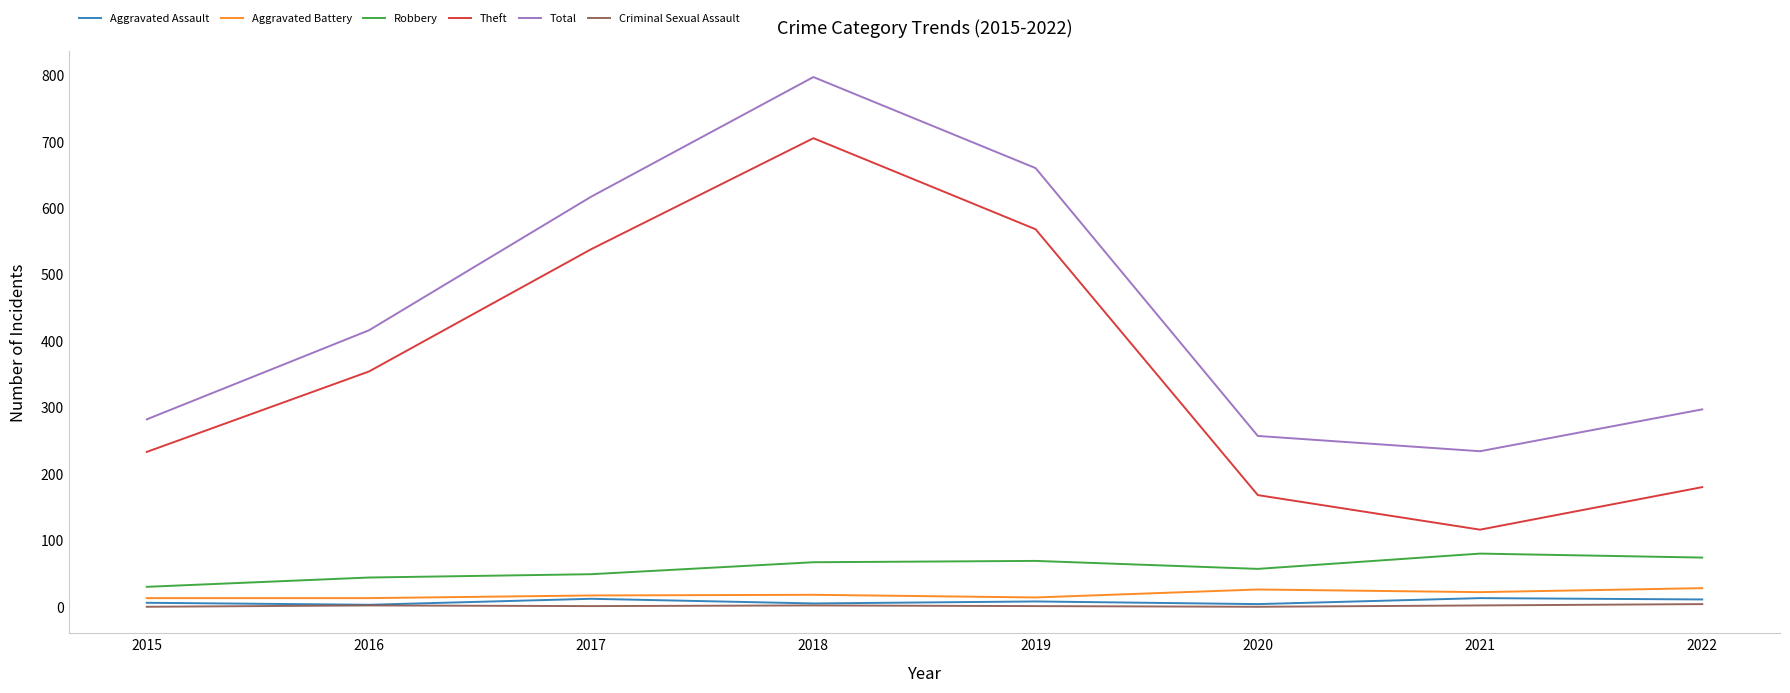

True or false: Criminal Sexual Assault and Total intersect in this chart.

False